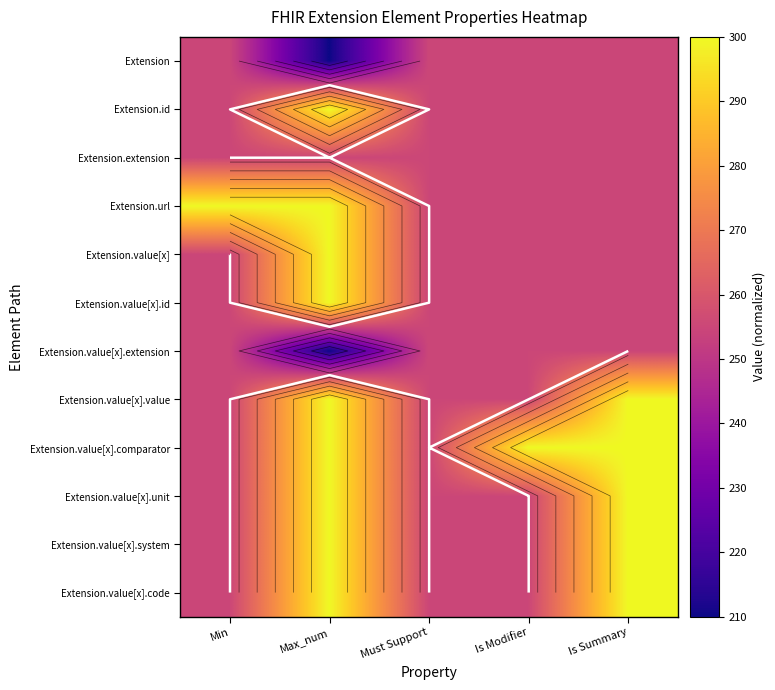

Is the value of Extension.value[x].extension at Min greater than the value of Extension.value[x].comparator at Is Summary?

No